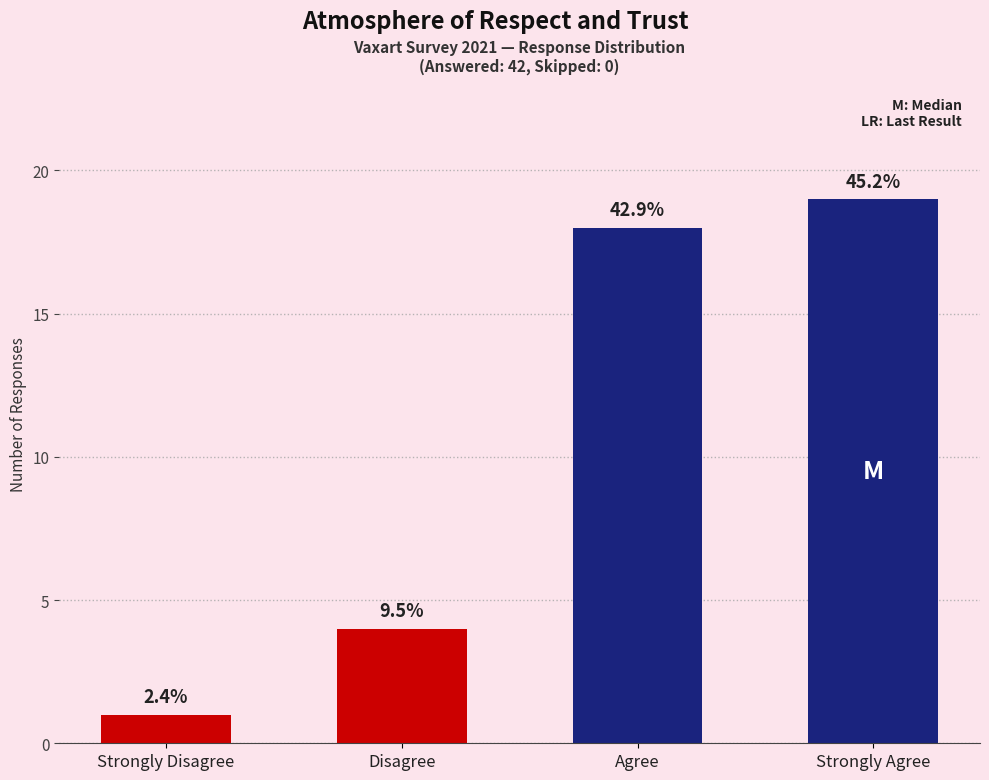

Rank the categories by value from lowest to highest.

Strongly Disagree, Disagree, Agree, Strongly Agree